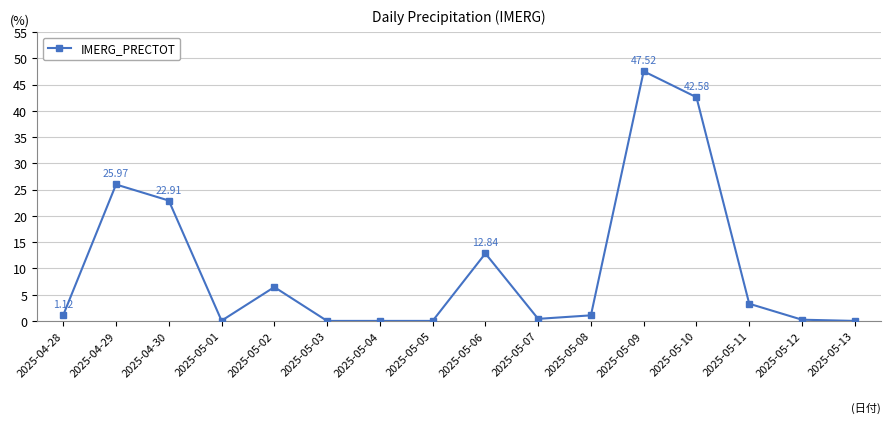

The value at 2025-05-02 is 10.0. True or false?

False